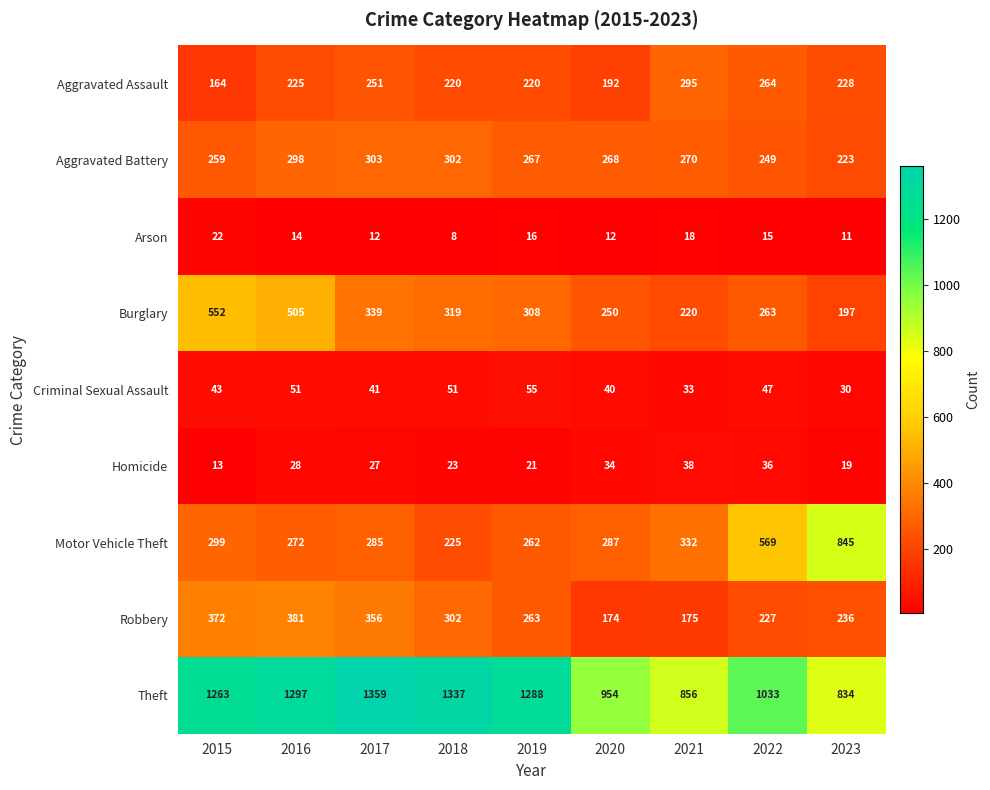

The Aggravated Battery series shows 270 at 2021. True or false?

True